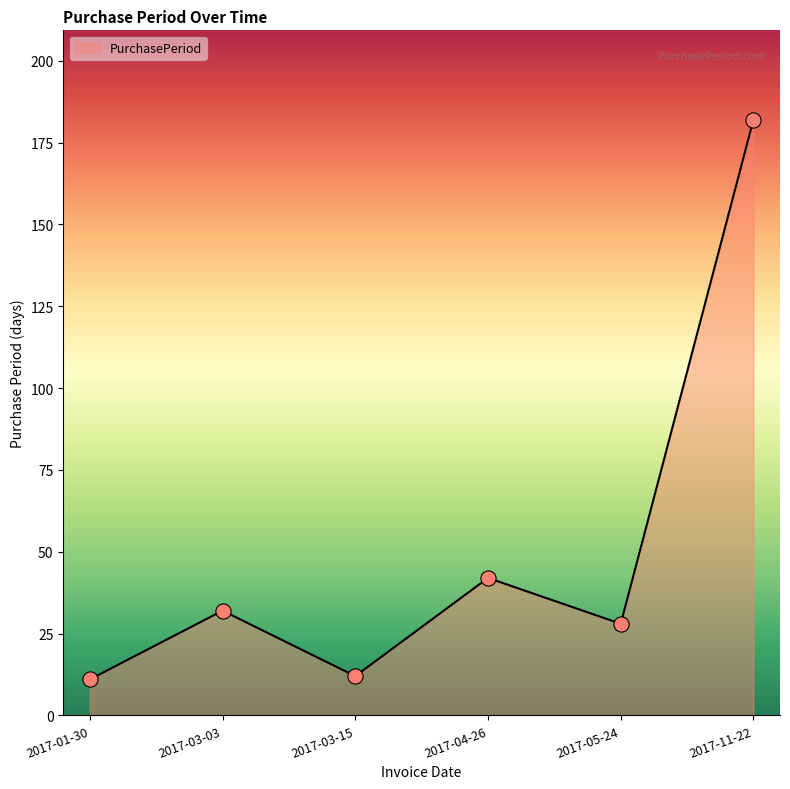

What is the change in value from 2017-03-03 to 2017-04-26?

+10